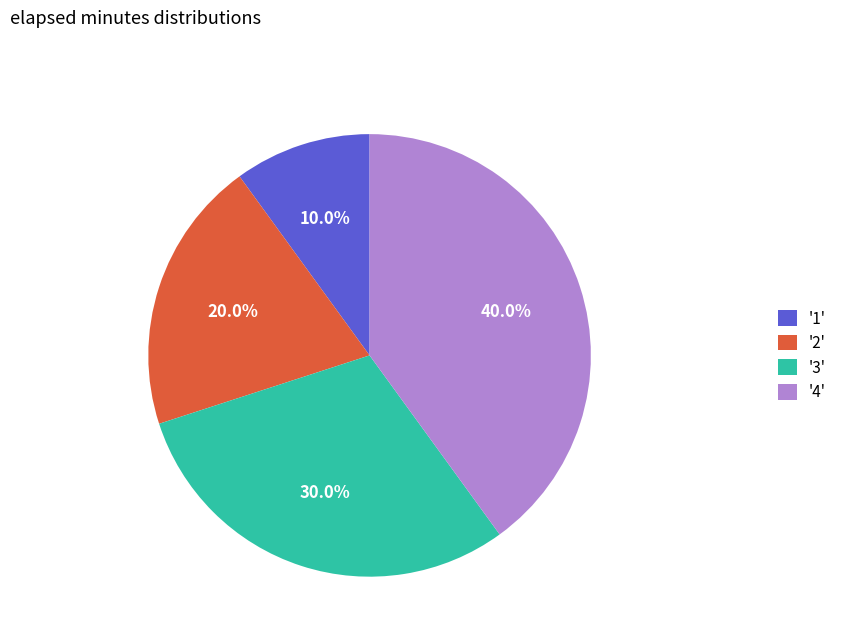

Which slice is the smallest?

'1'